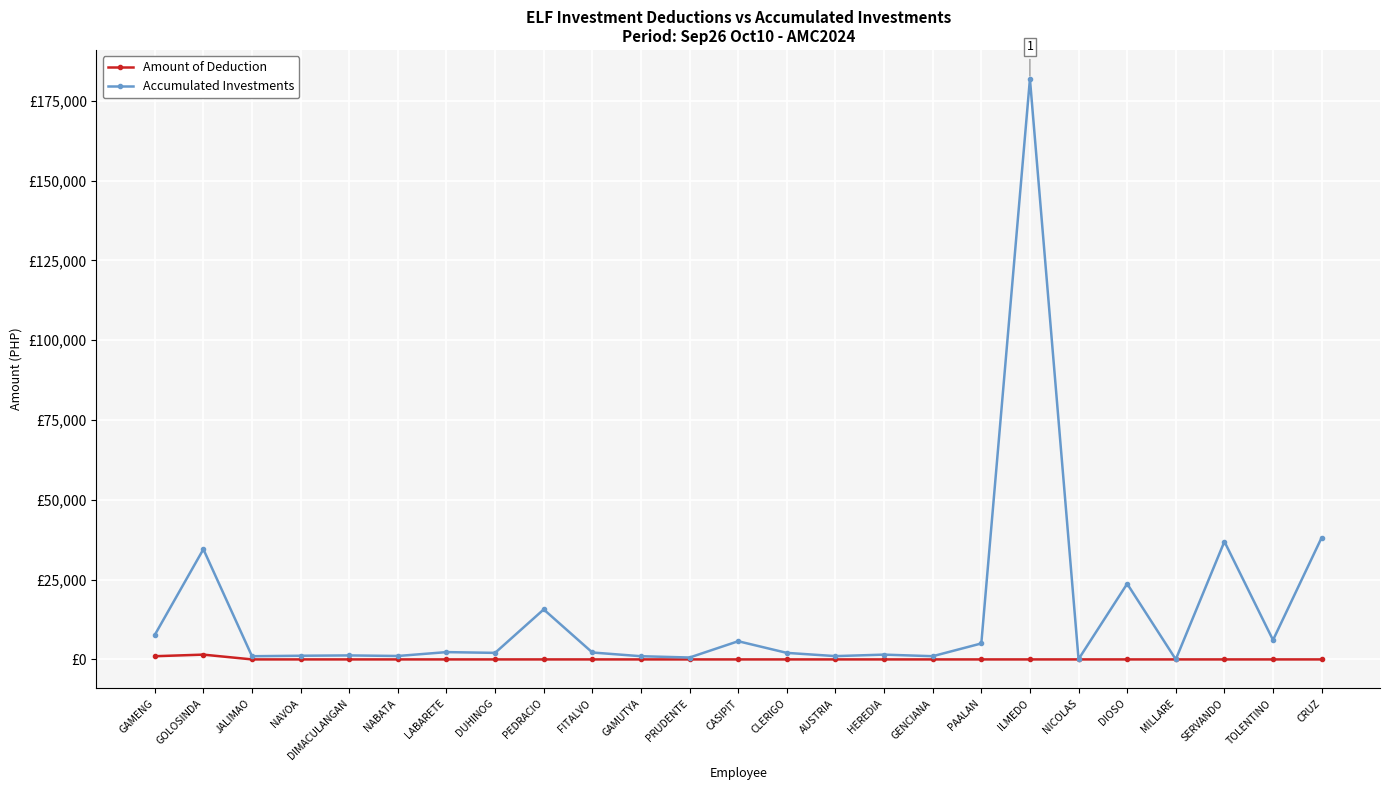

True or false: Accumulated Investments has more than 2 interior local peaks.

True